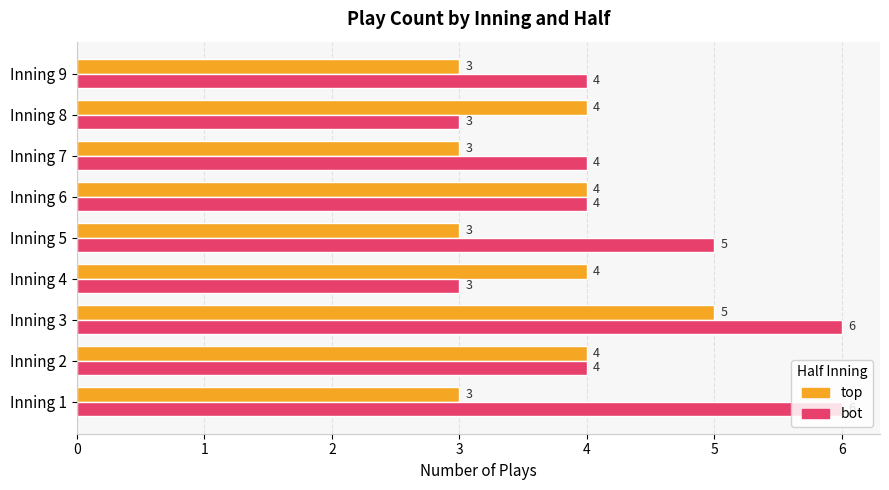

What is the sum of the bot values at Inning 2 and Inning 6?

8